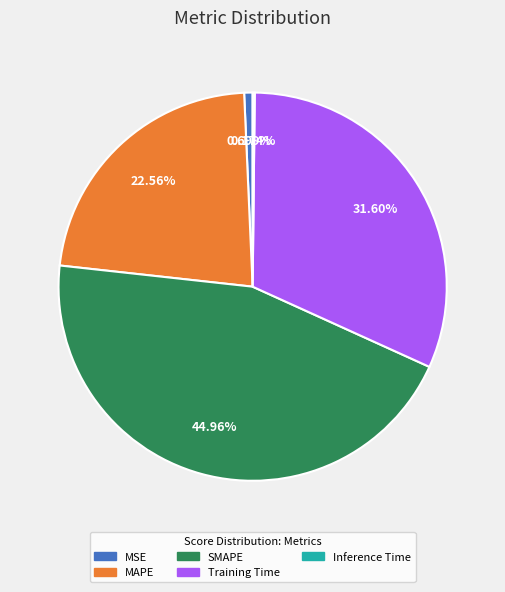

Is MSE the majority of the pie?

No